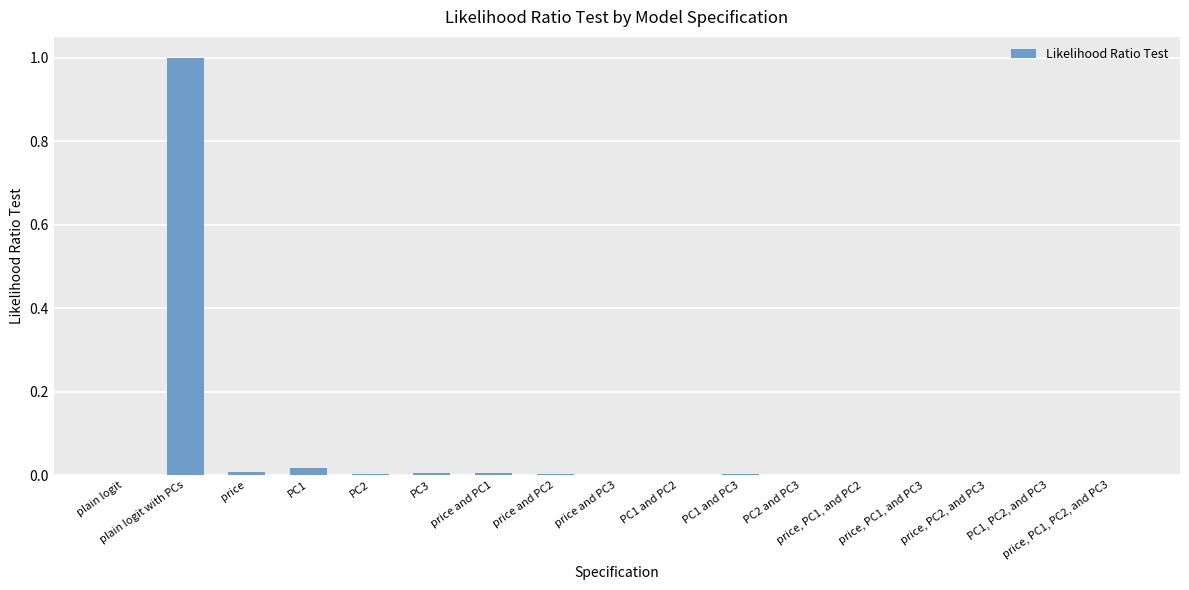

The chart shows a value of 0.0 at price and PC3. True or false?

True